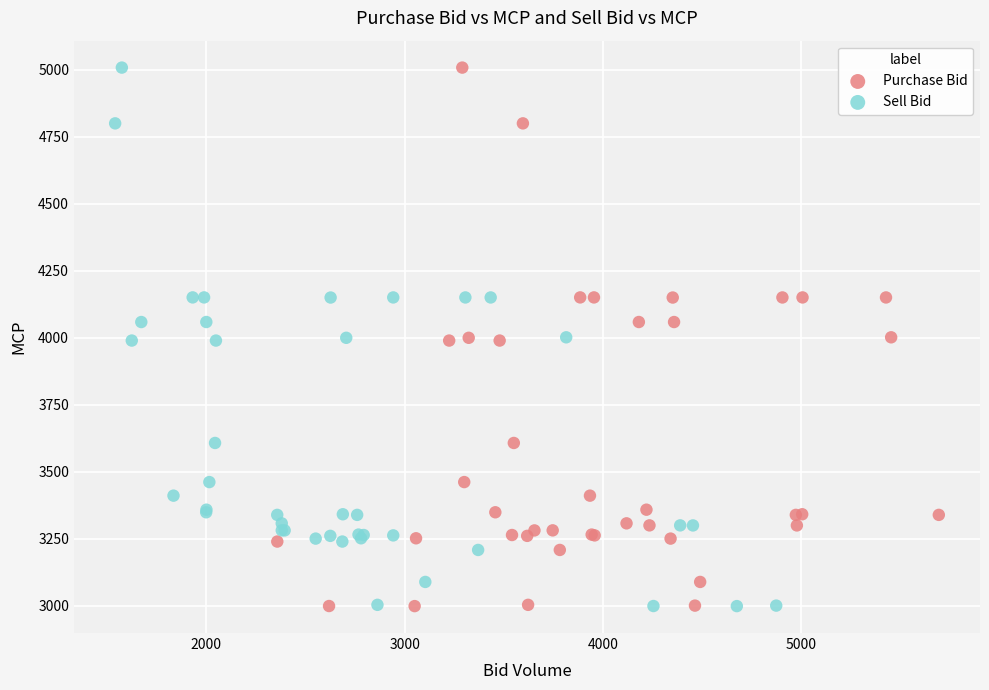

What are all the series names shown in the legend?

Purchase Bid, Sell Bid